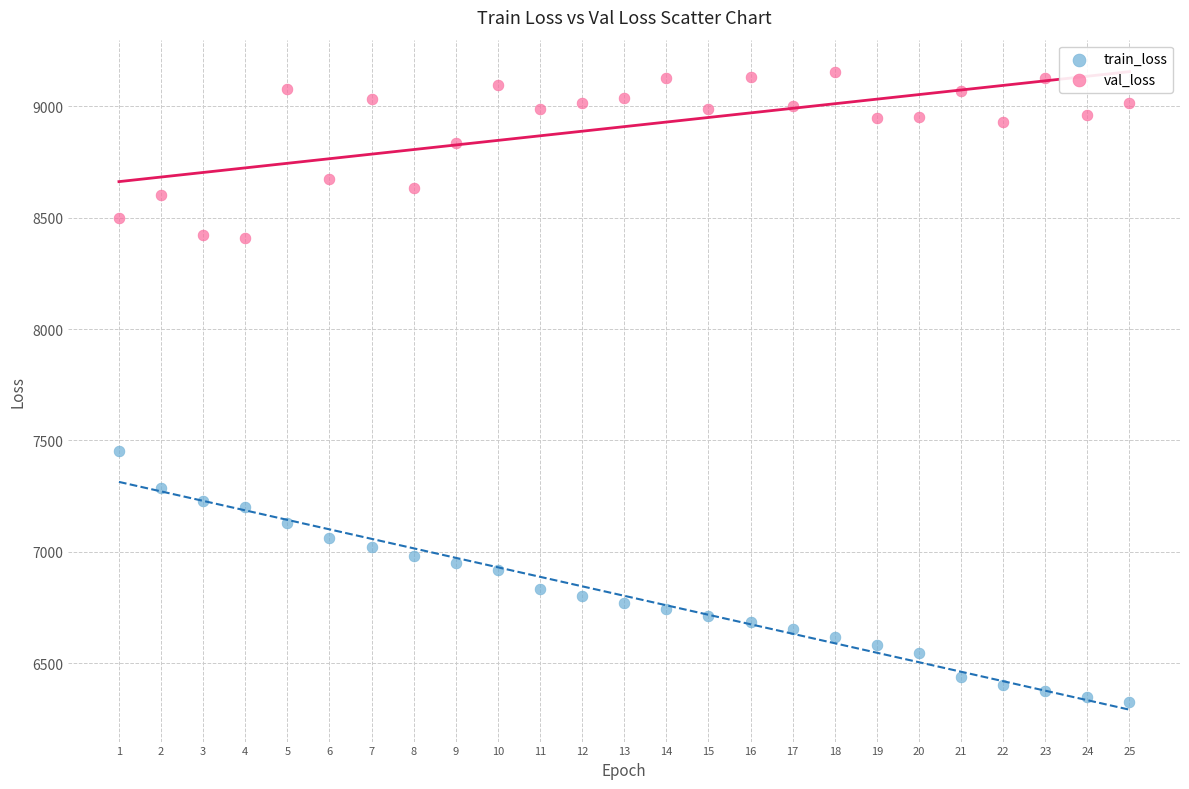

Which series contains the lowest Y value?

train_loss